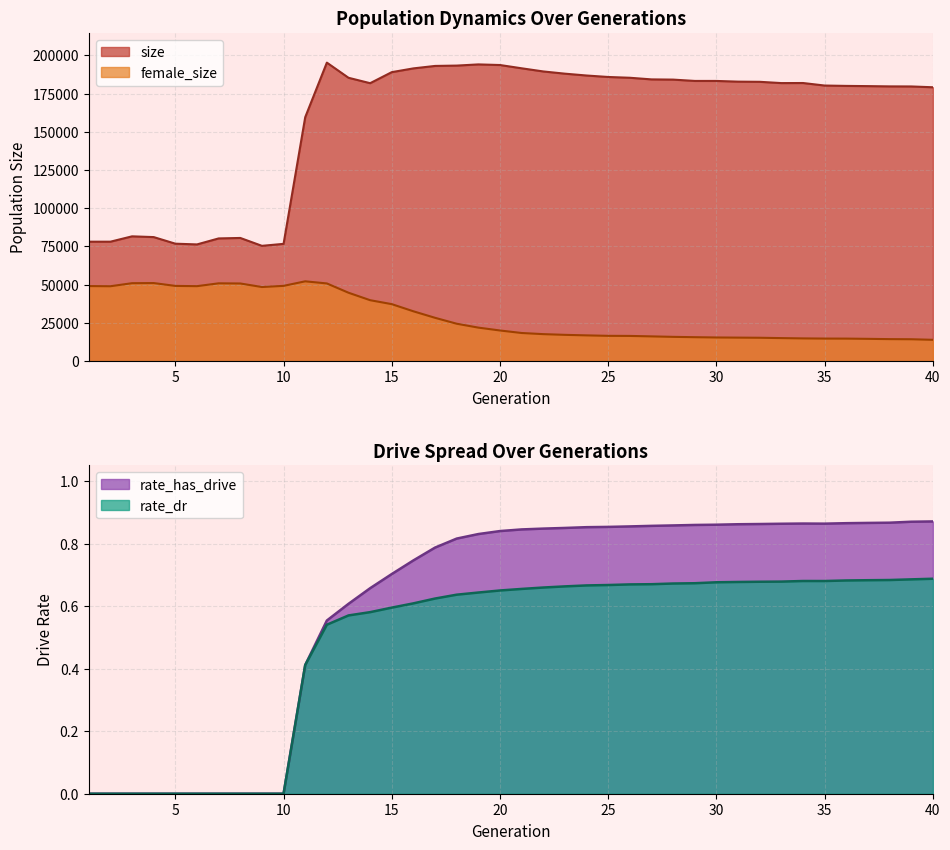

Which series has the largest range (max minus min)?

size